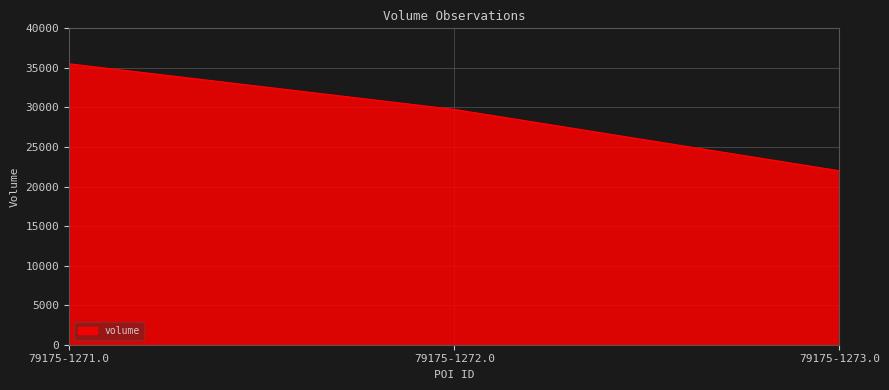

What is the maximum value shown in the chart?

35520